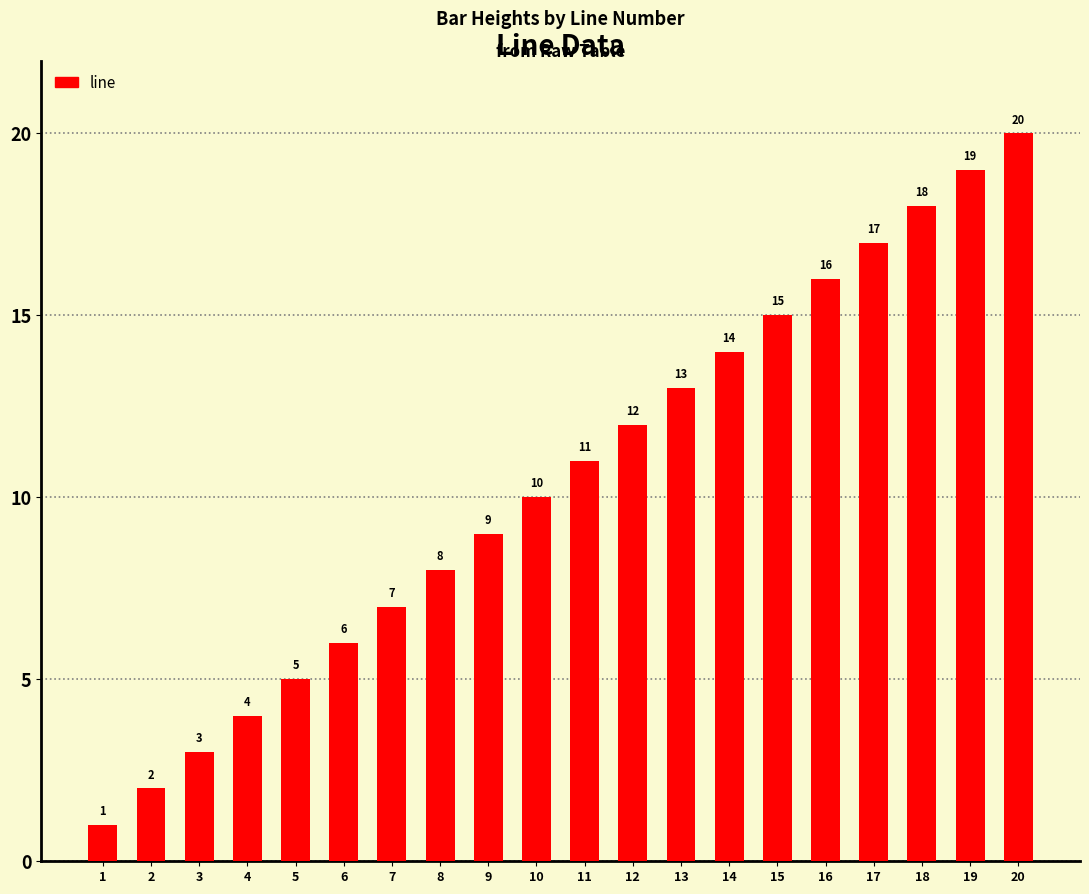

What value does the data have at 5?

5